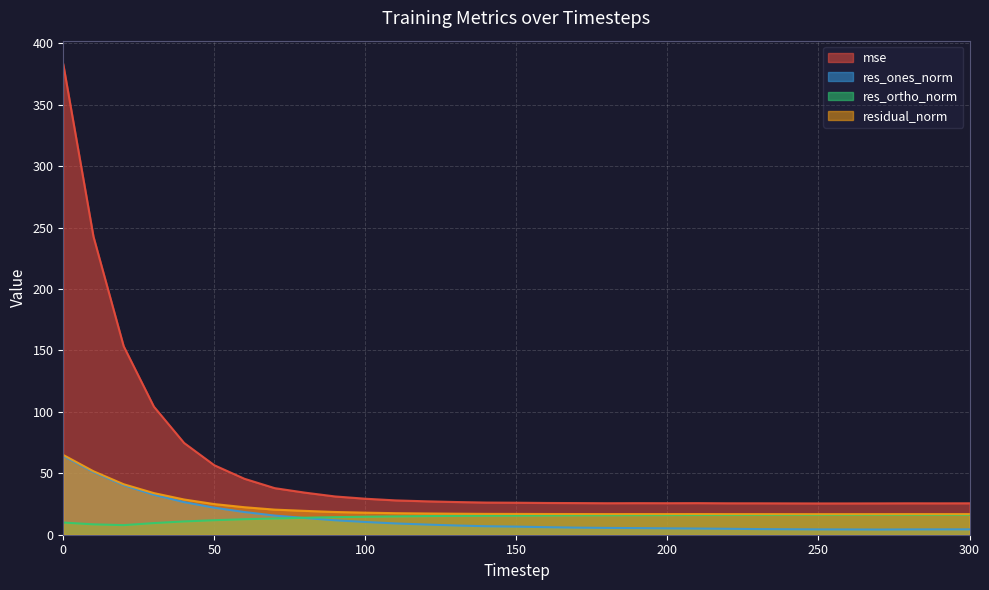

Which series has the widest spread of values?

mse